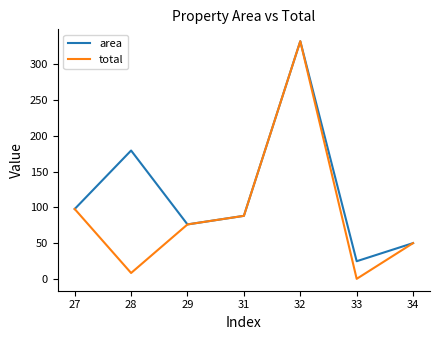

True or false: total has a value of 88.3 at 31.

True